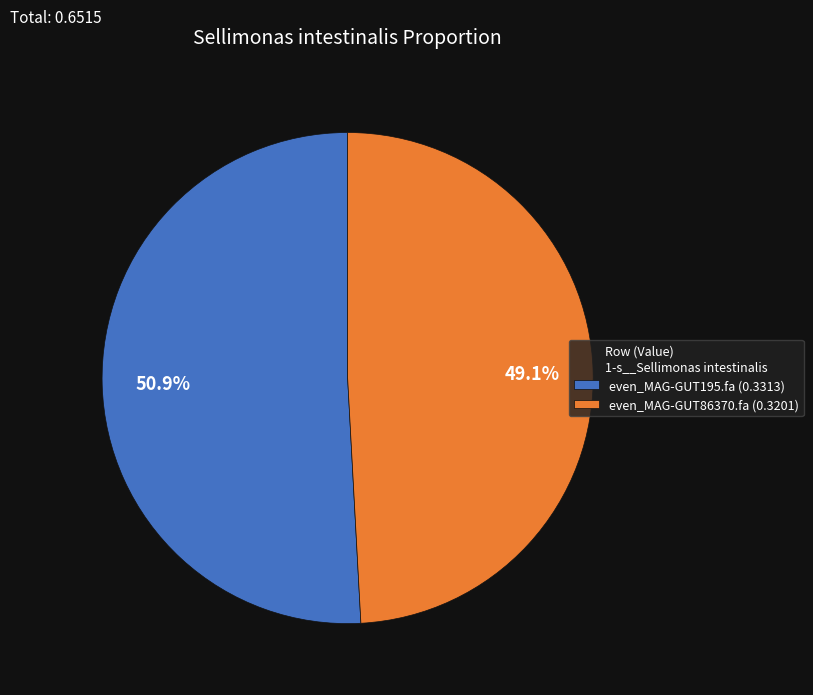

What is the largest slice in the pie chart?

even_MAG-GUT195.fa